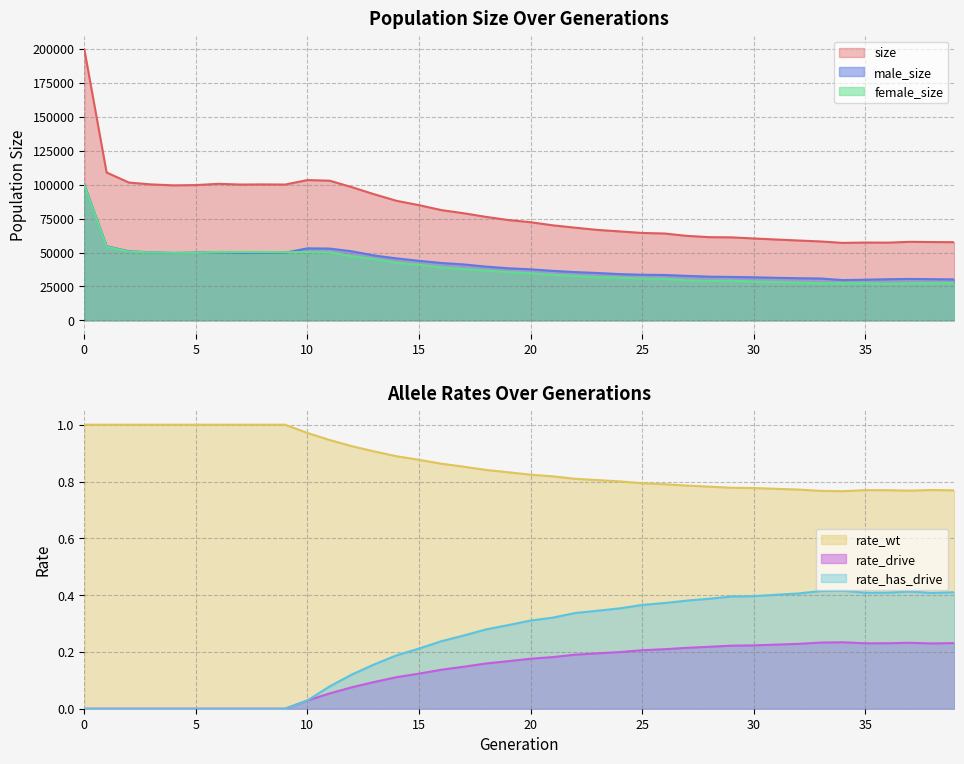

What is the maximum value shown in the chart?

199854